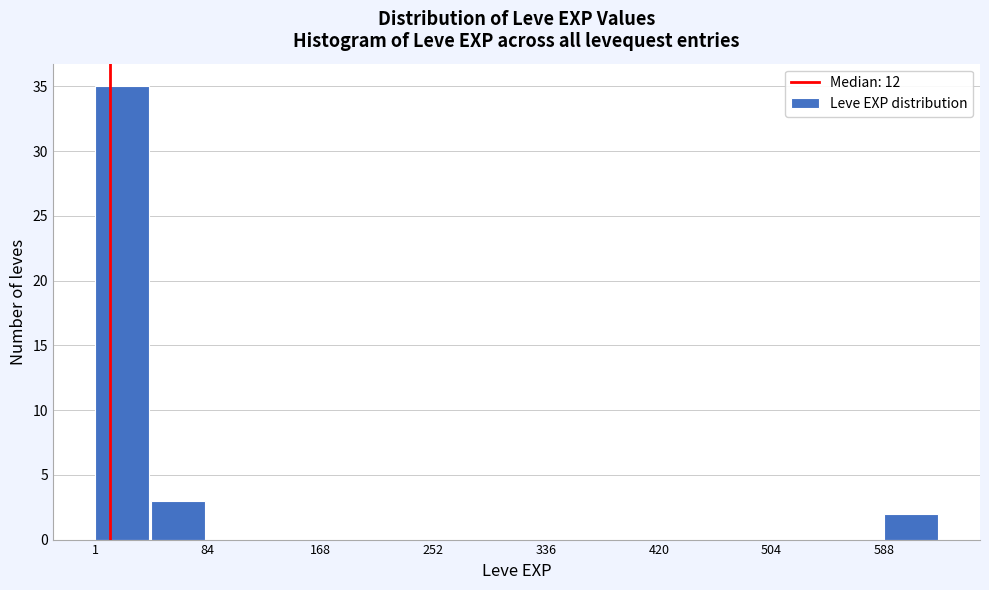

Over which range of the x-axis is the bar tallest?

0 to 40